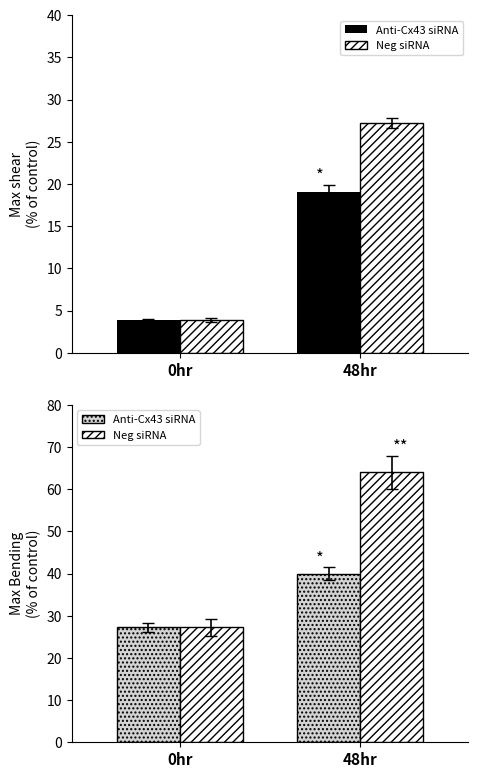

True or false: Neg siRNA has a value of 64.0 at 48hr.

True